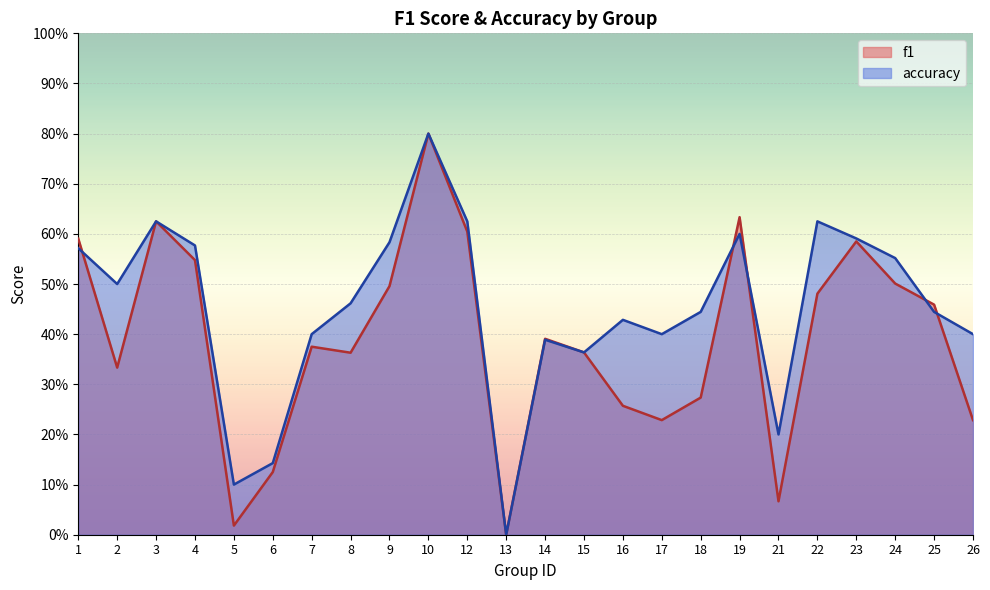

What is the value of the f1 point at the 3rd from the left?

0.6